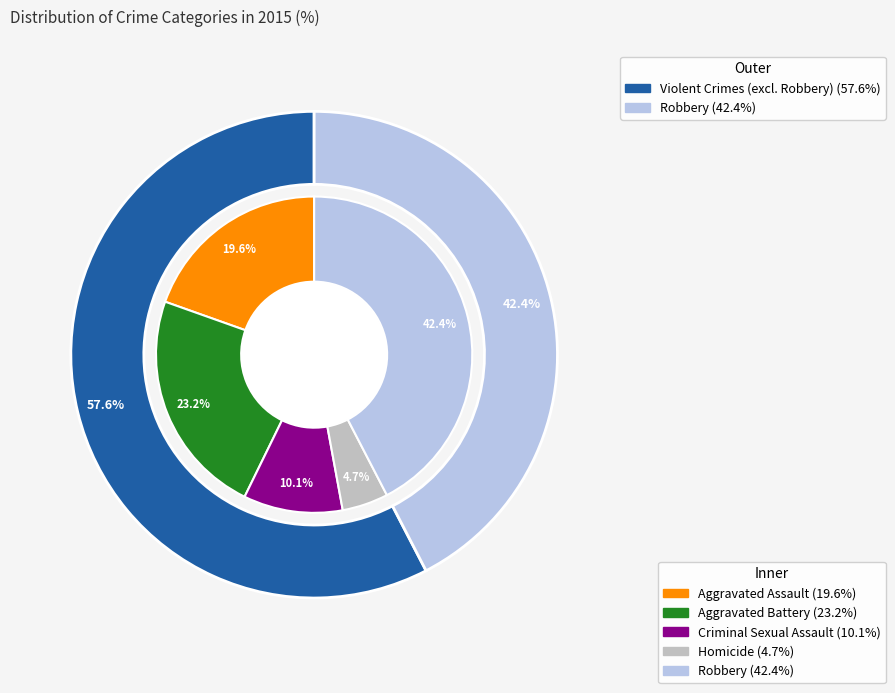

Rank the categories by value from highest to lowest.

Robbery, Aggravated Battery, Aggravated Assault, Criminal Sexual Assault, Homicide